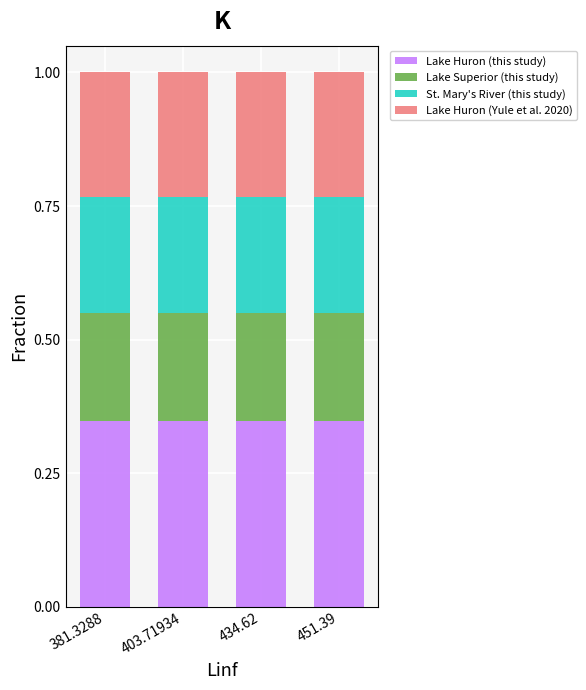

What are all the series names shown in the legend?

Lake Huron (this study), Lake Superior (this study), St. Mary's River (this study), Lake Huron (Yule et al. 2020)